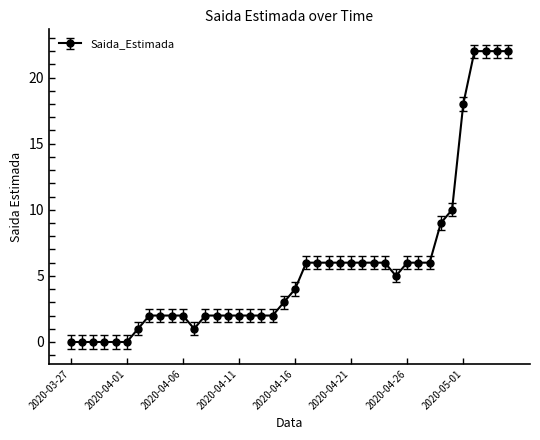

What is the sum of all values?

227